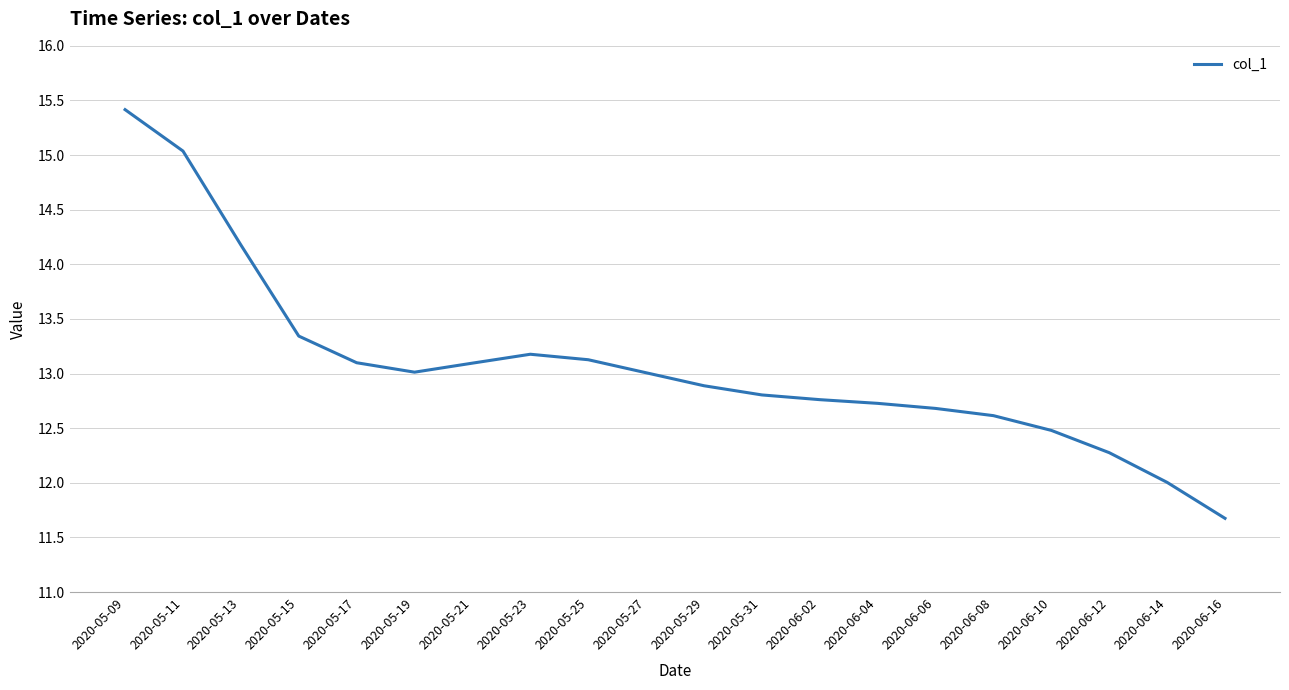

What is the sum of all values?

261.4